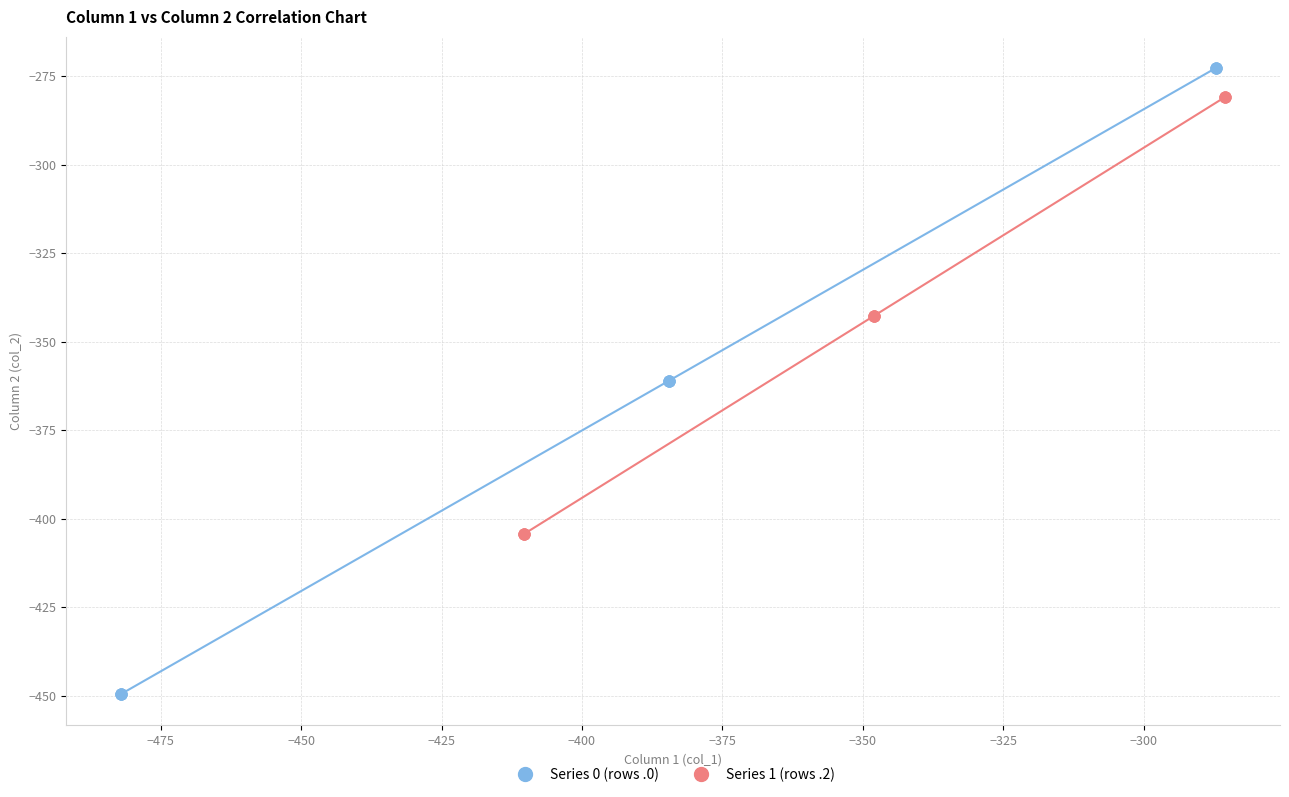

Which series reaches the maximum Y coordinate?

Series 0 (rows .0)